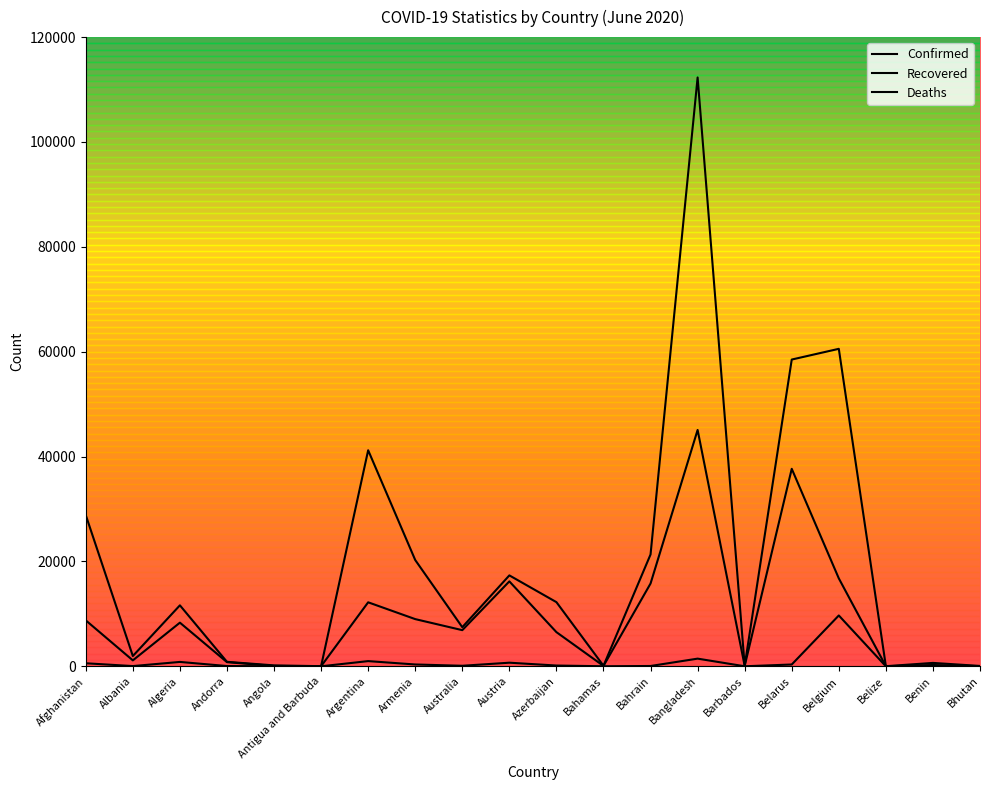

Is this an area chart (filled region under the line)?

No